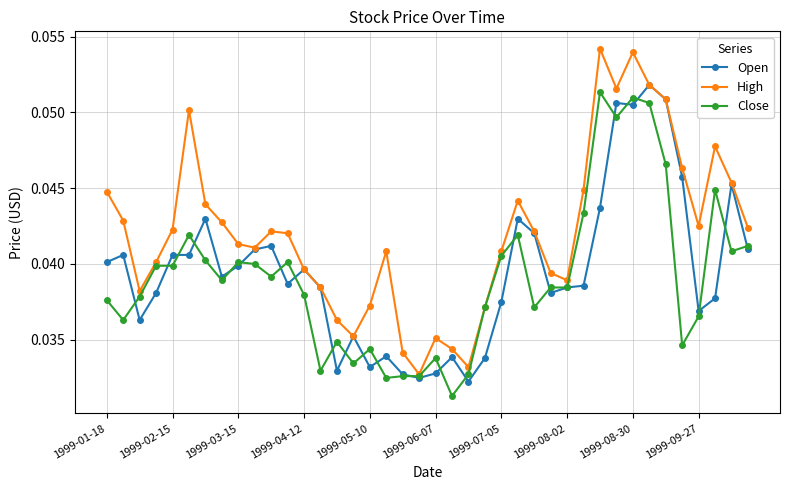

Count the Open values in the range 0 to 1.

40